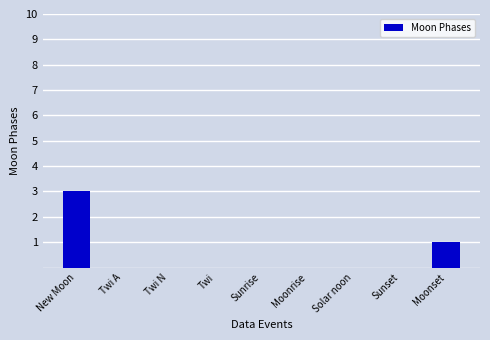

True or false: the data shows 1 at Moonset.

True